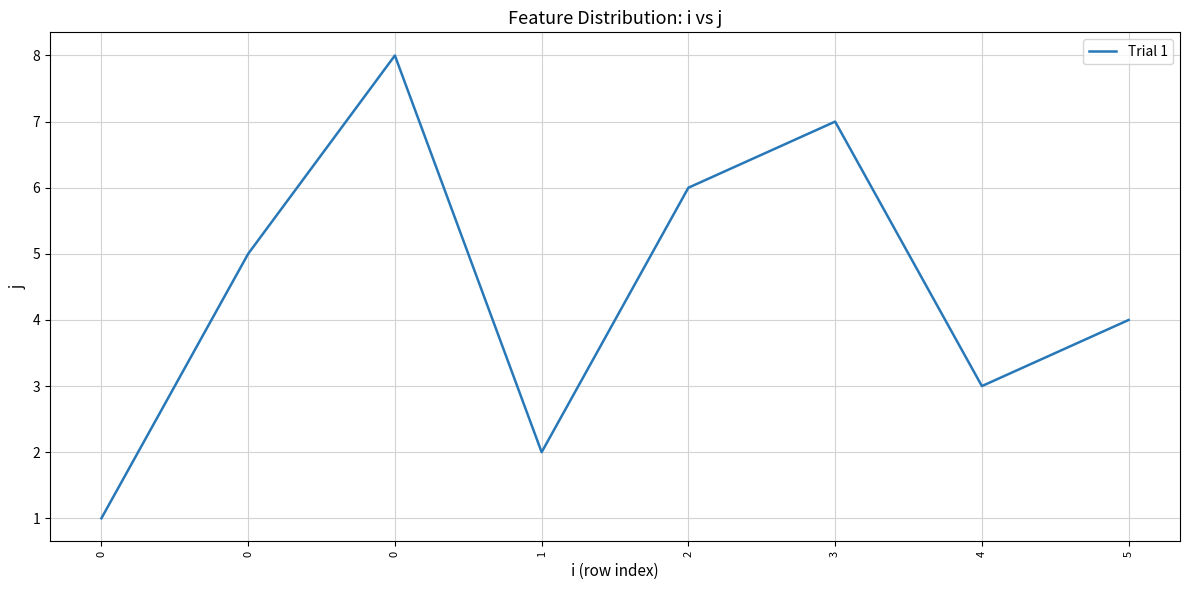

How many points are lower than both their immediate neighbors (excluding endpoints)?

2